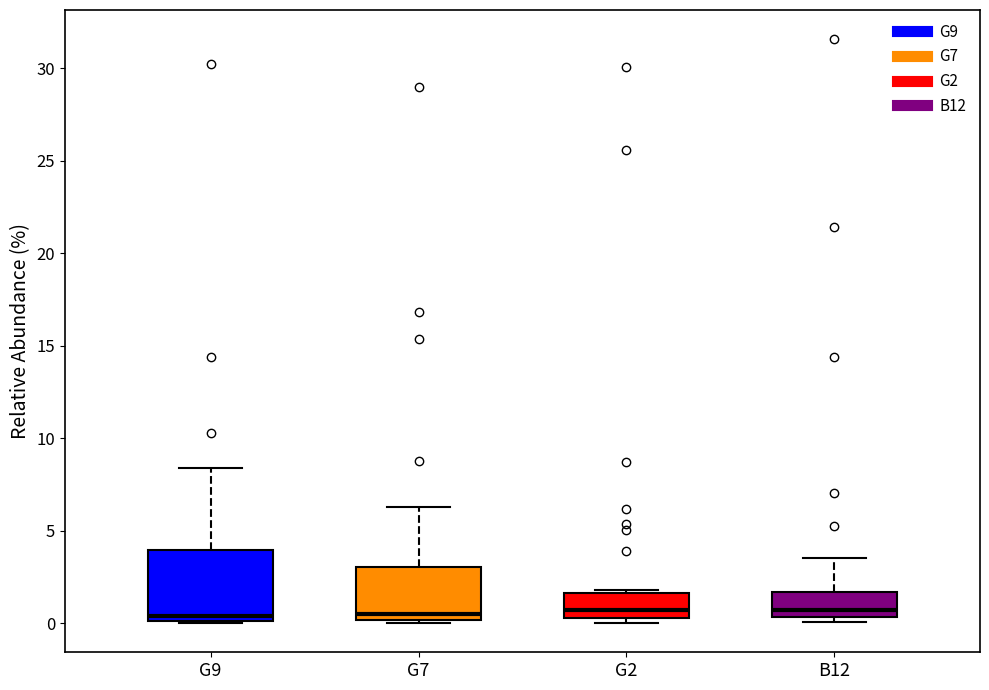

Which box is the tallest, from its lower edge to its upper edge?

G9